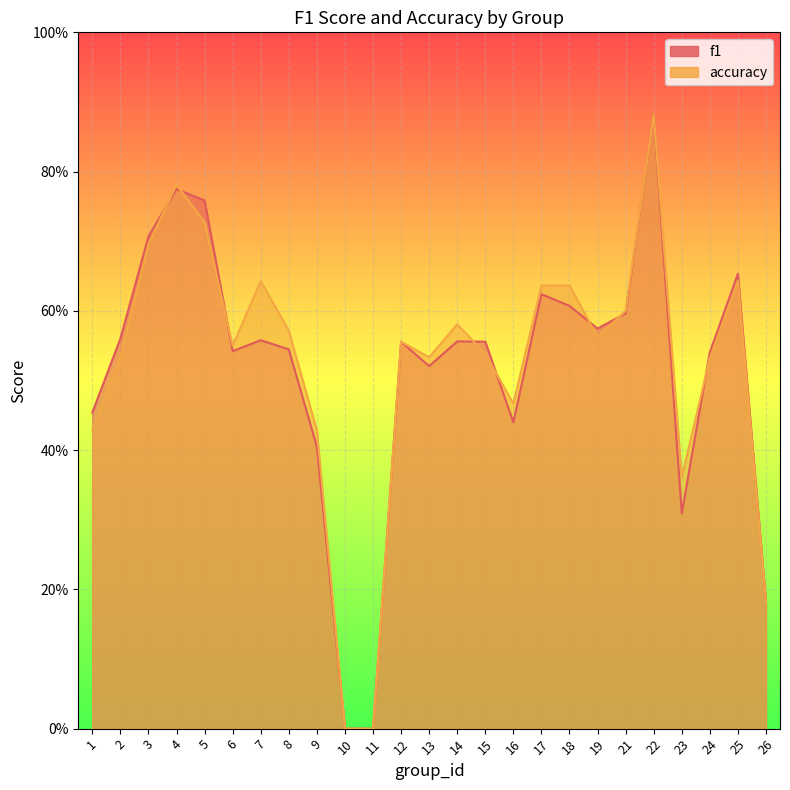

At which category does accuracy reach its first local valley?

6